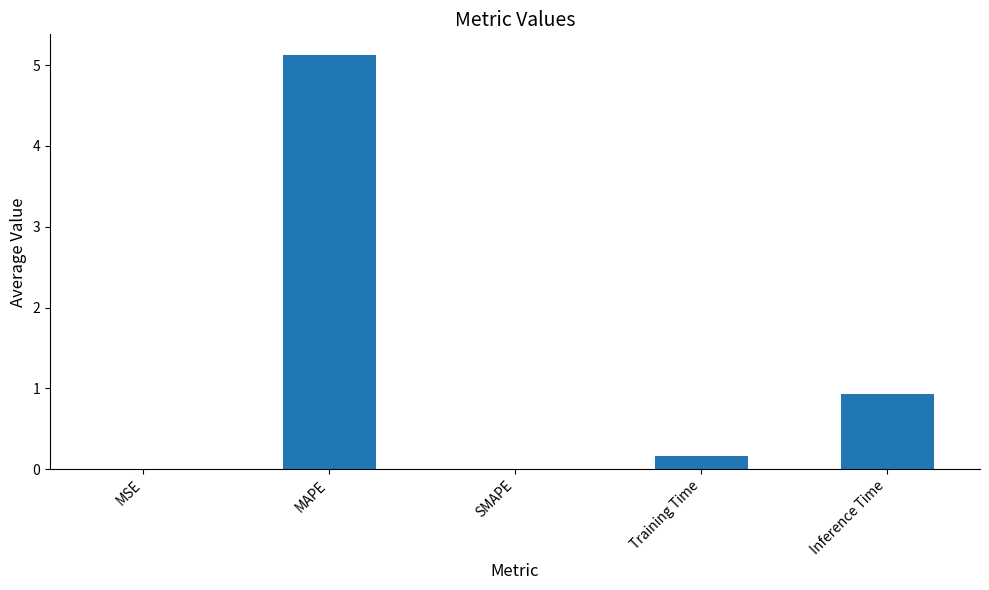

What is the sum of all values?

6.2